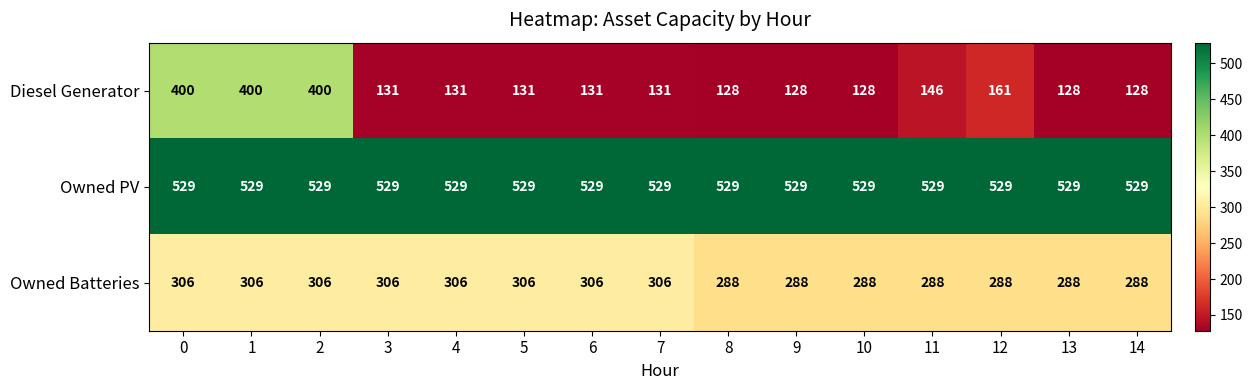

What is the minimum value shown in the chart?

128